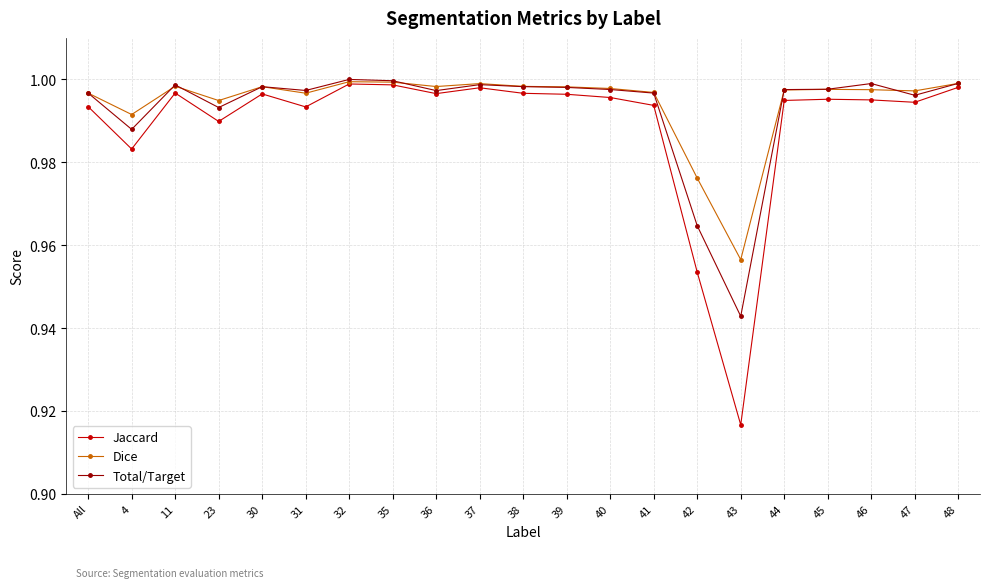

At which label does Total/Target reach its minimum?

43